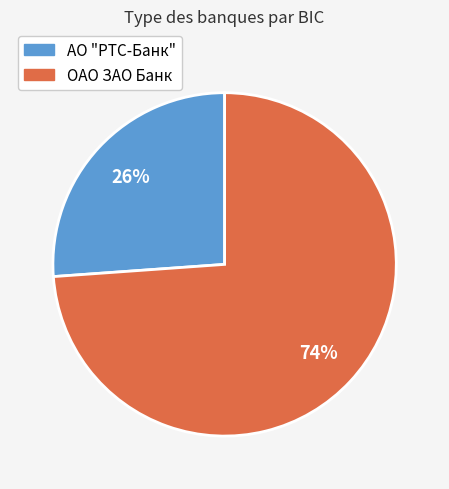

What is the majority slice?

ОАО ЗАО Банк